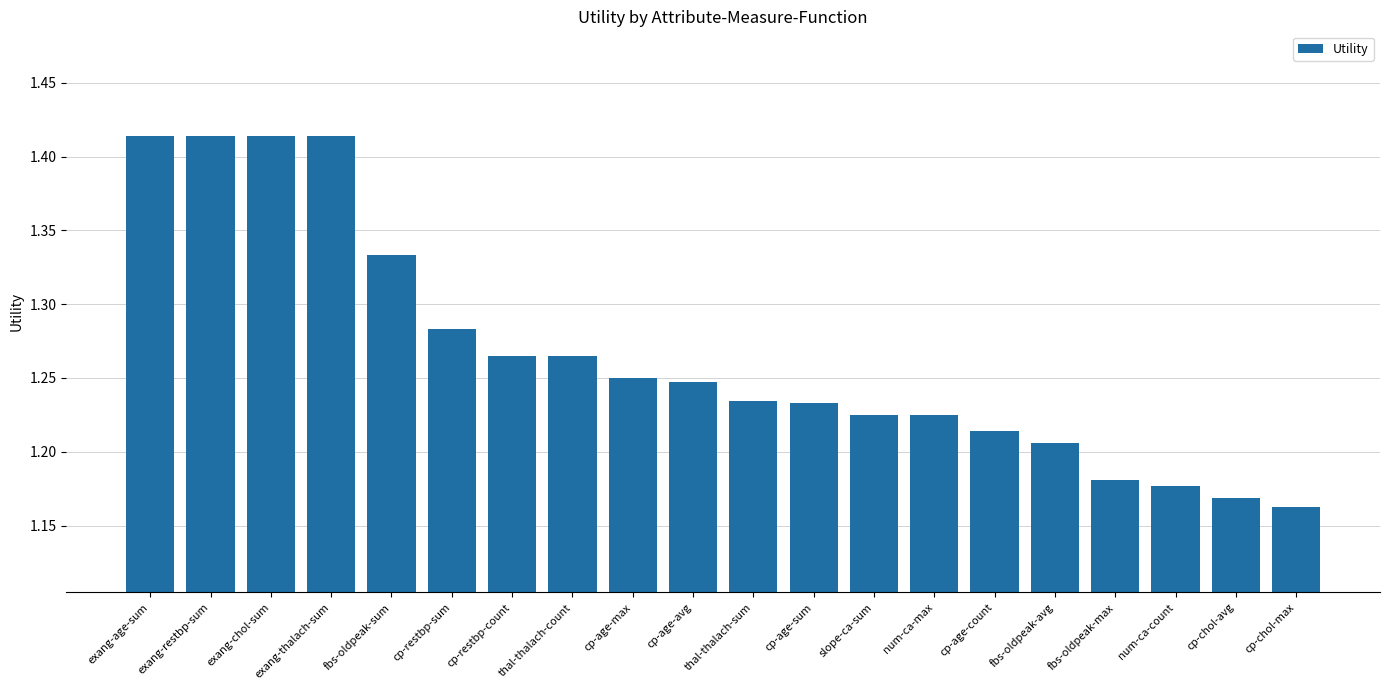

What is the label of the 1st bar from the left?

exang-age-sum